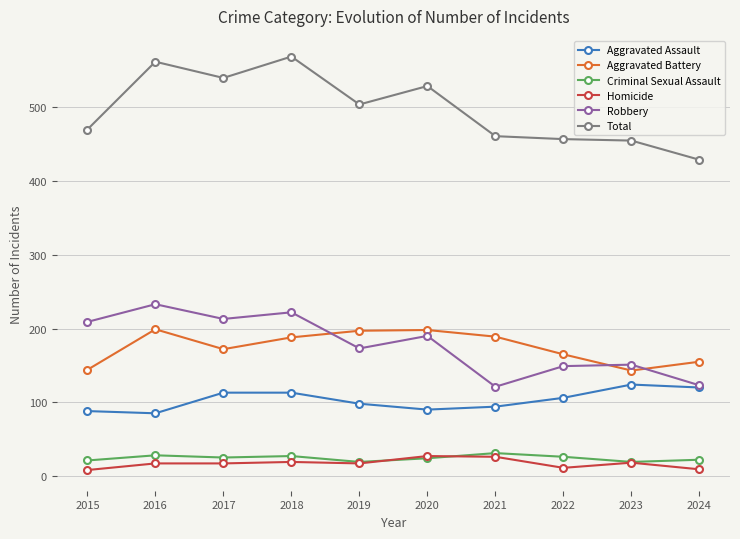

True or false: Aggravated Battery and Homicide cross at least once.

False